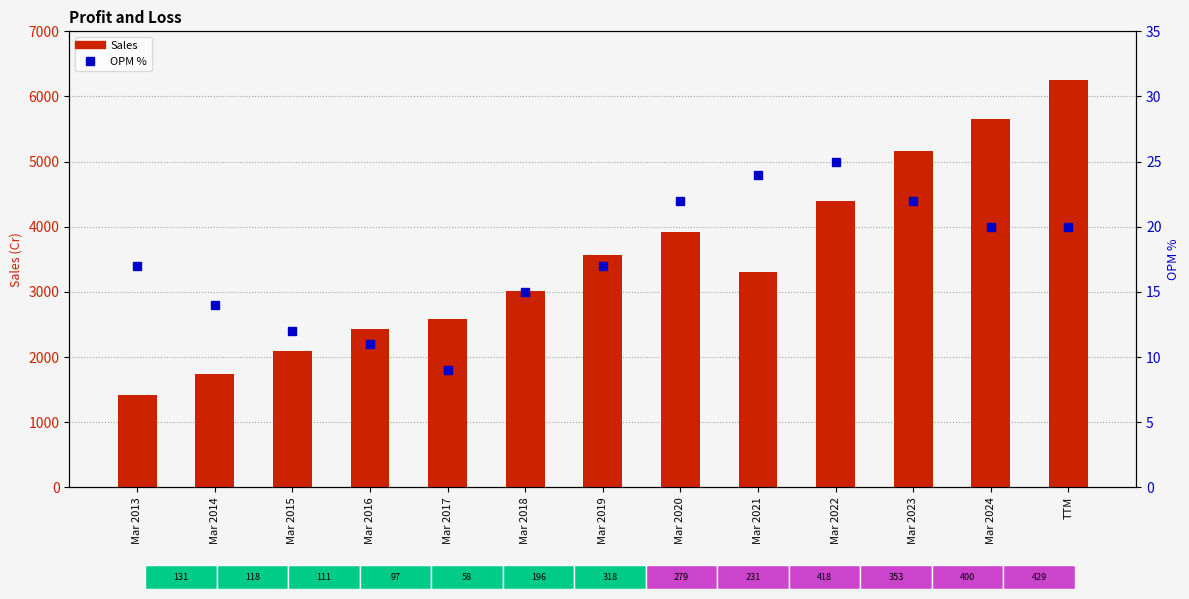

Which series has the largest total across all categories?

Sales